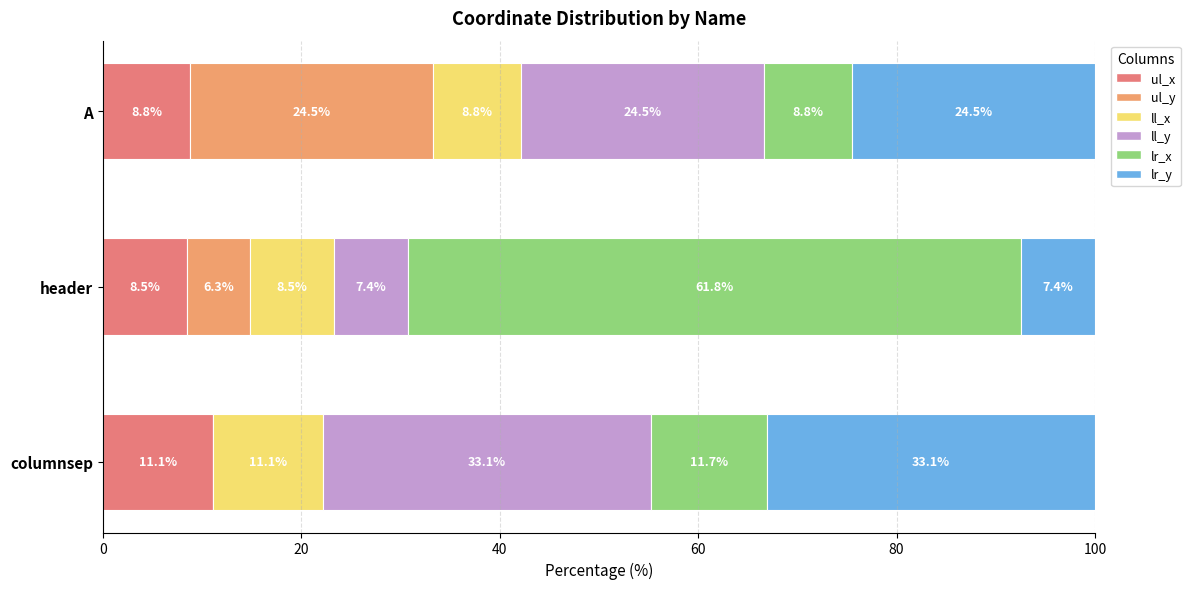

How many data points in ul_y are above 191?

1